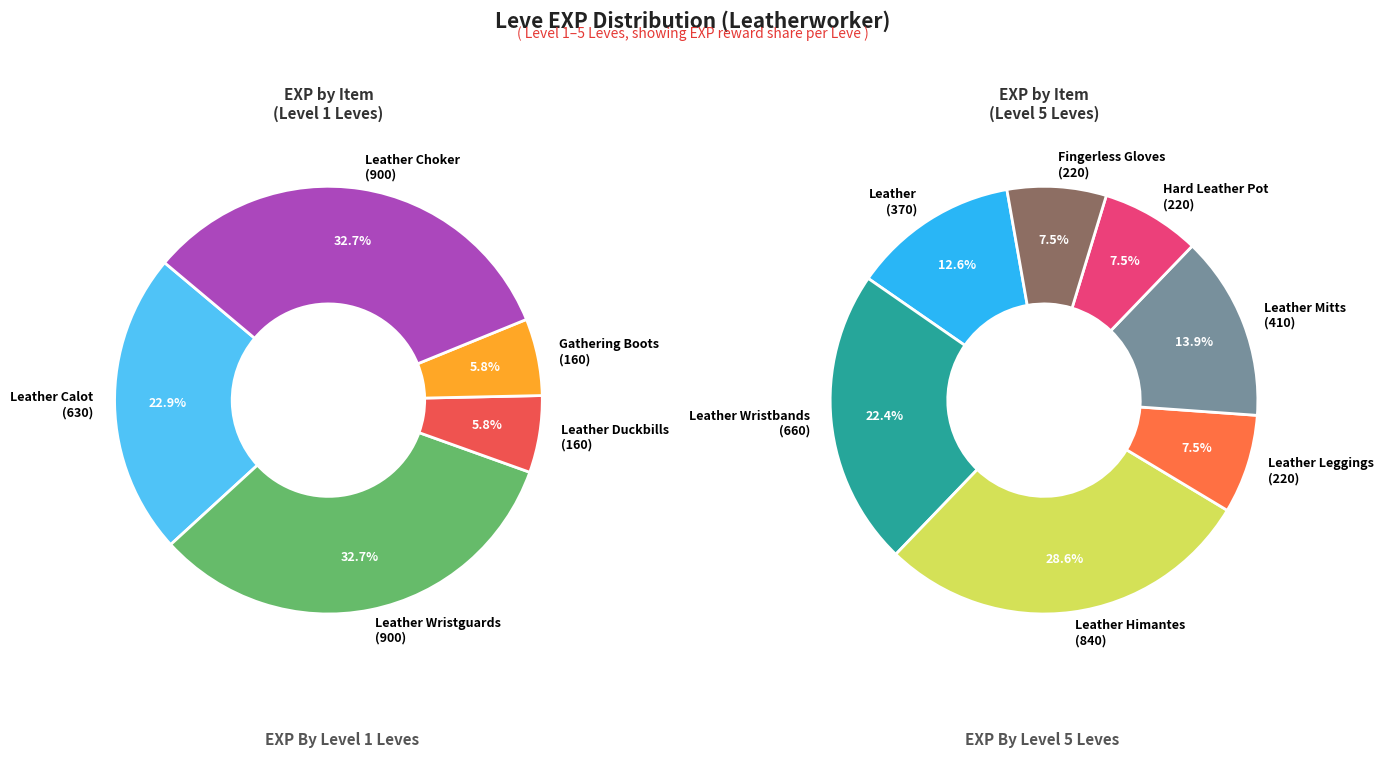

True or false: Mind over Muzzle accounts for 5% of the total.

False